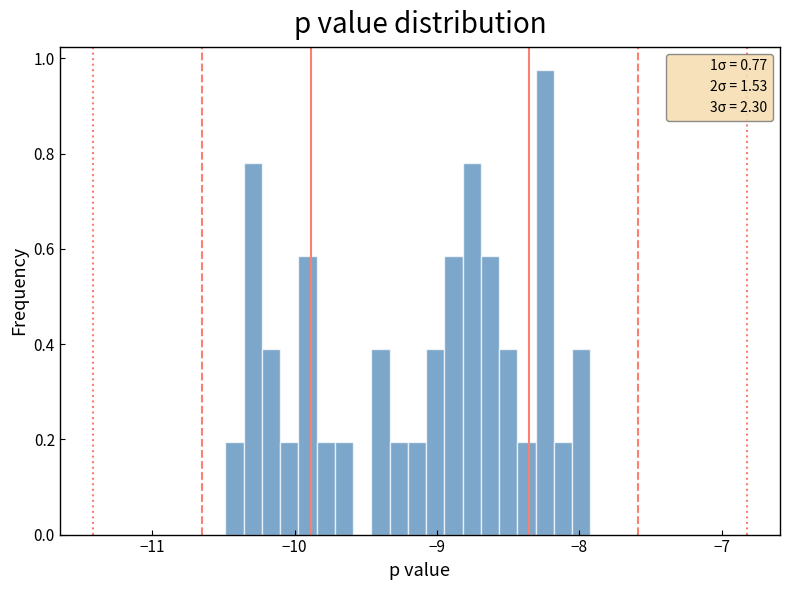

Around what value on the x-axis is the tallest bar? Give the approximate position of its centre, as read against the axis.

-8.2